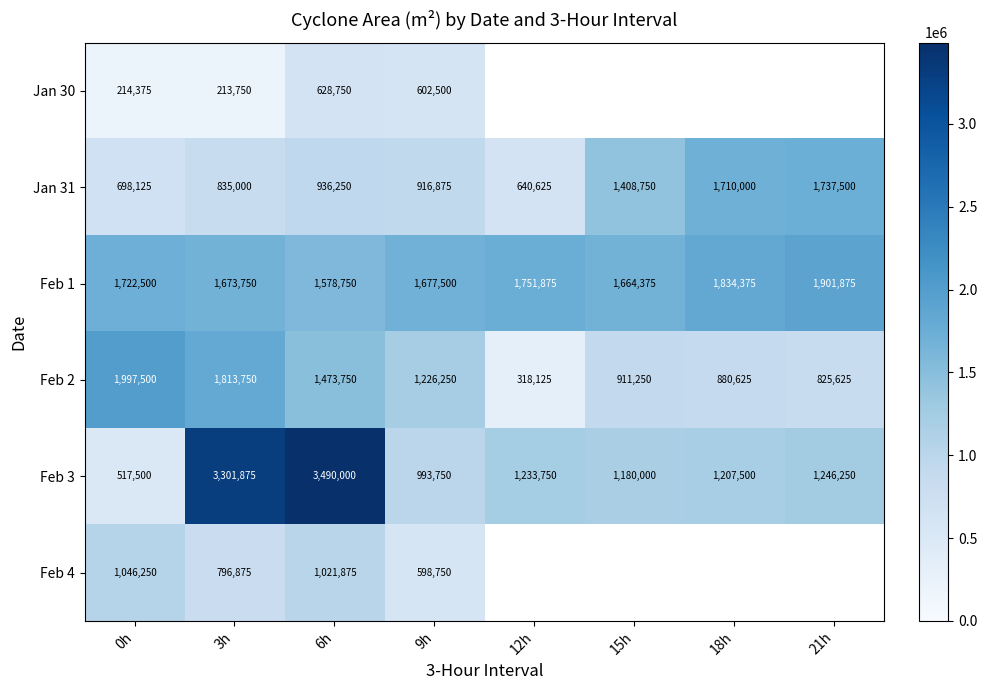

What is the difference between the second highest and minimum values in the Feb 3 series?

2784375